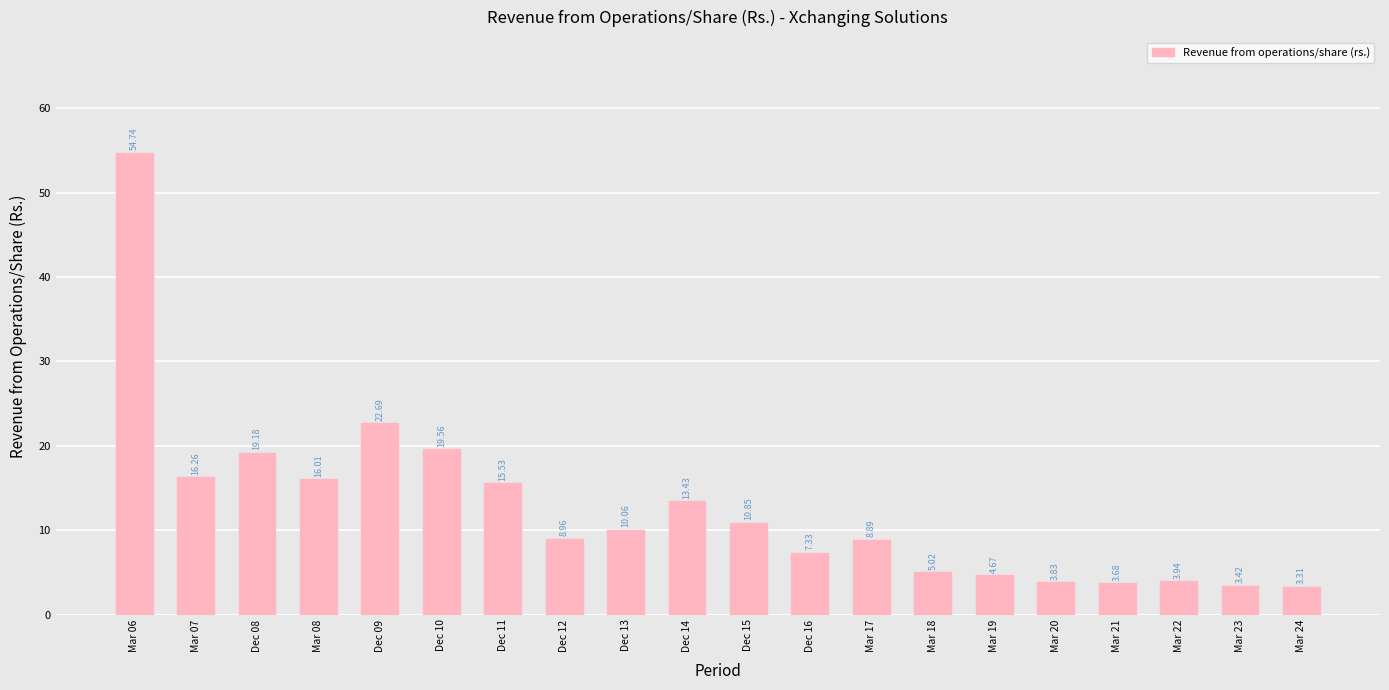

True or false: the data shows 54.7 at Mar 06.

True